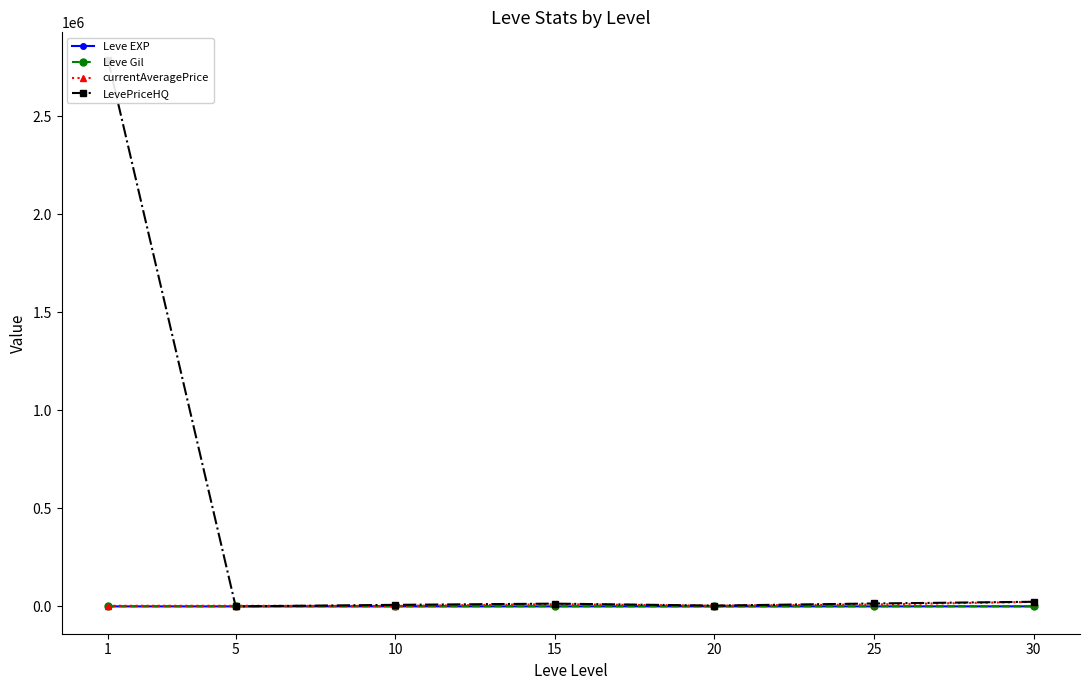

Is the value of Leve Gil at 25 greater than the value of Leve EXP at 1?

Yes